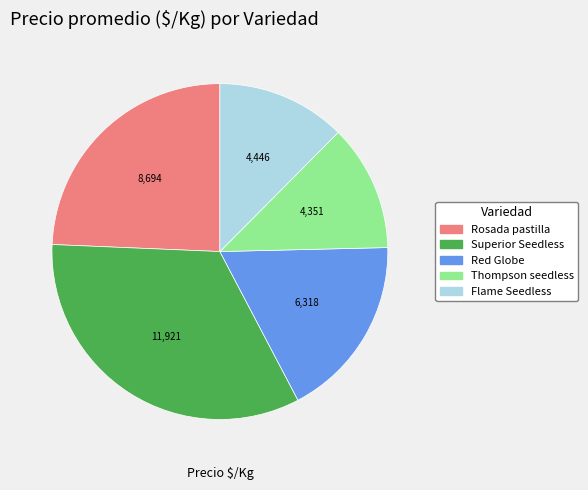

Does any single category account for the majority?

No